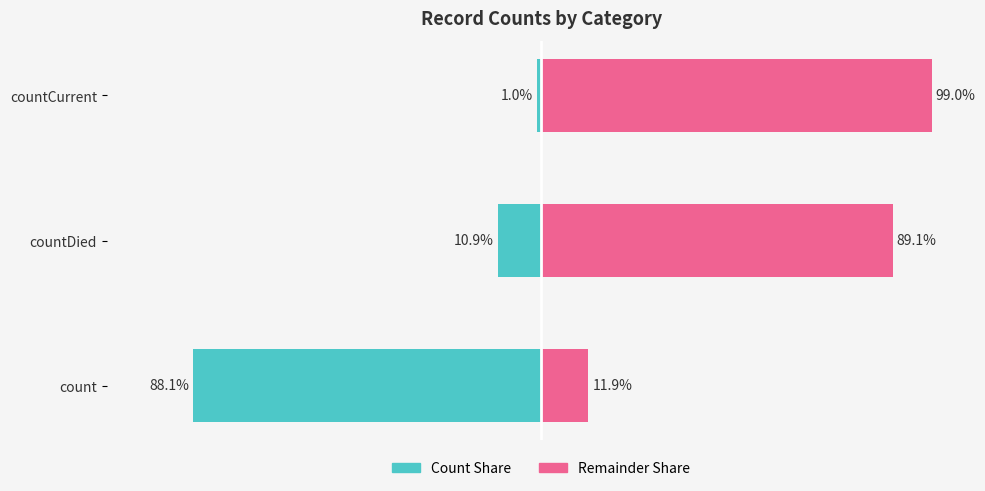

Are the bars horizontal?

Yes